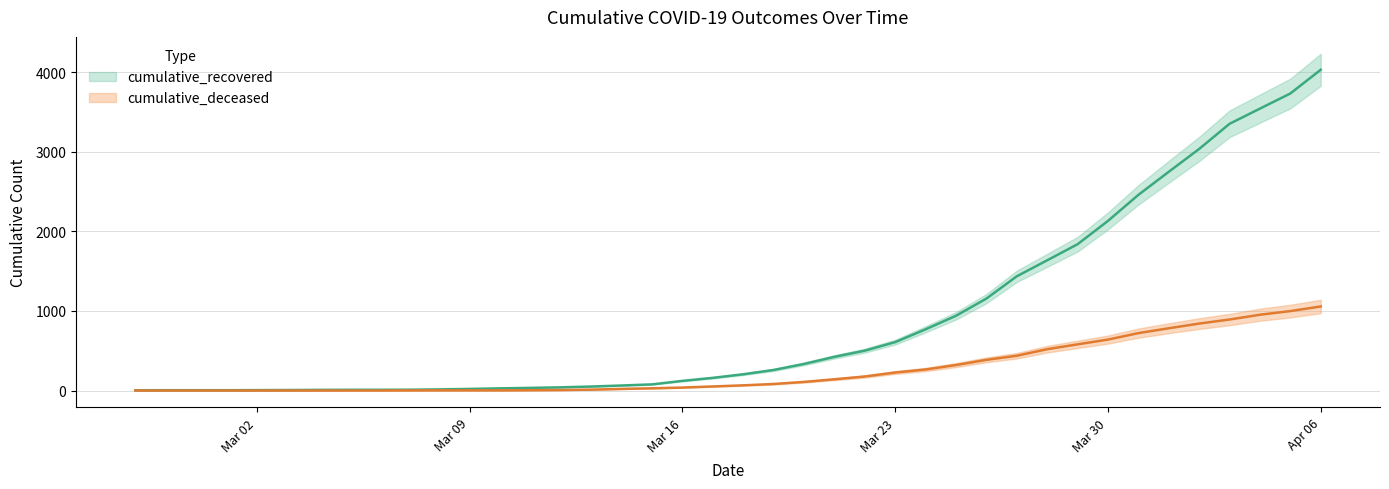

What is the label of the 22nd point from the right?

Mar 16